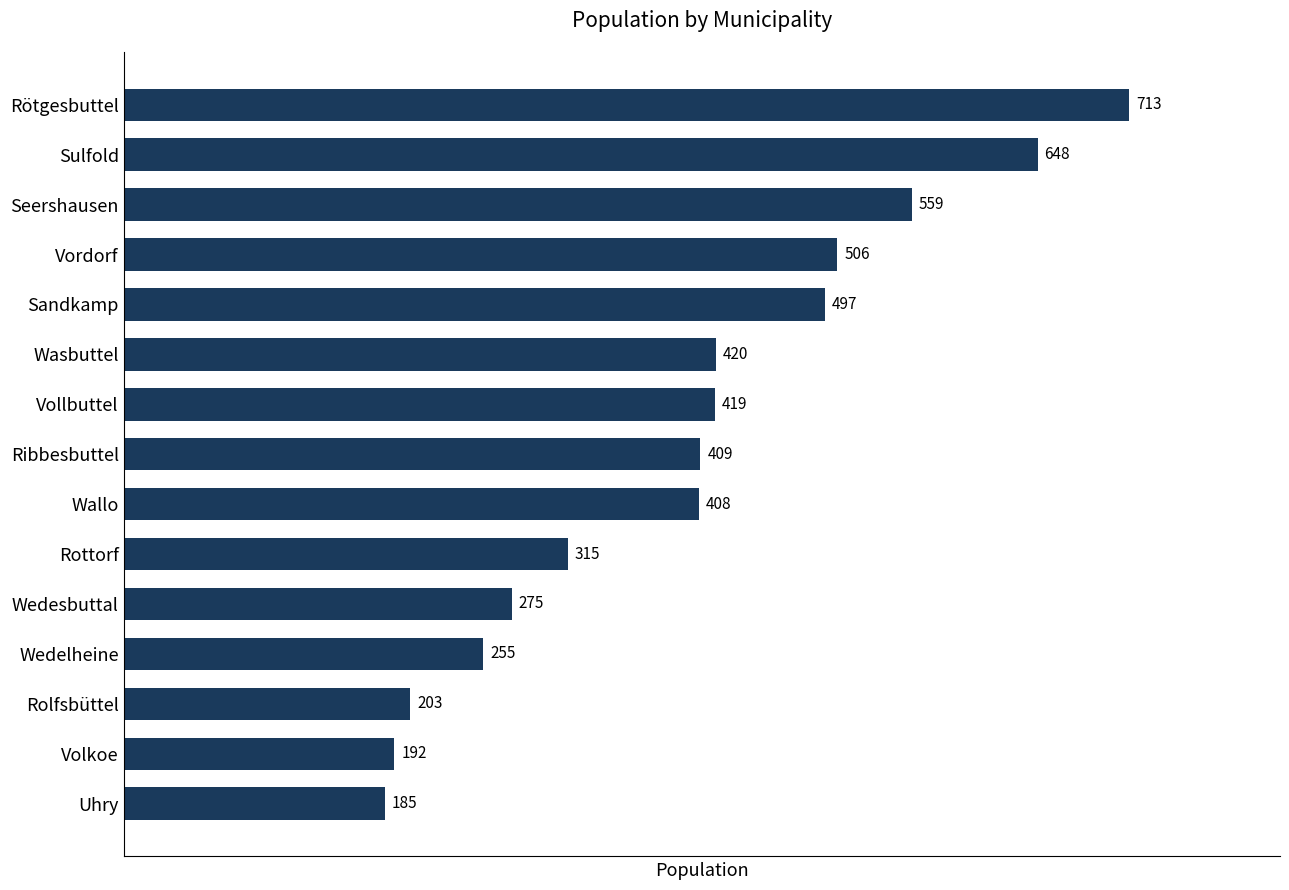

Reading bottom to top, list all the values displayed in this chart.

Uhry=185	Volkoe=192	Rolfsbüttel=203	Wedelheine=255	Wedesbuttal=275	Rottorf=315	Wallo=408	Ribbesbuttel=409	Vollbuttel=419	Wasbuttel=420	Sandkamp=497	Vordorf=506	Seershausen=559	Sulfold=648	Rötgesbuttel=713